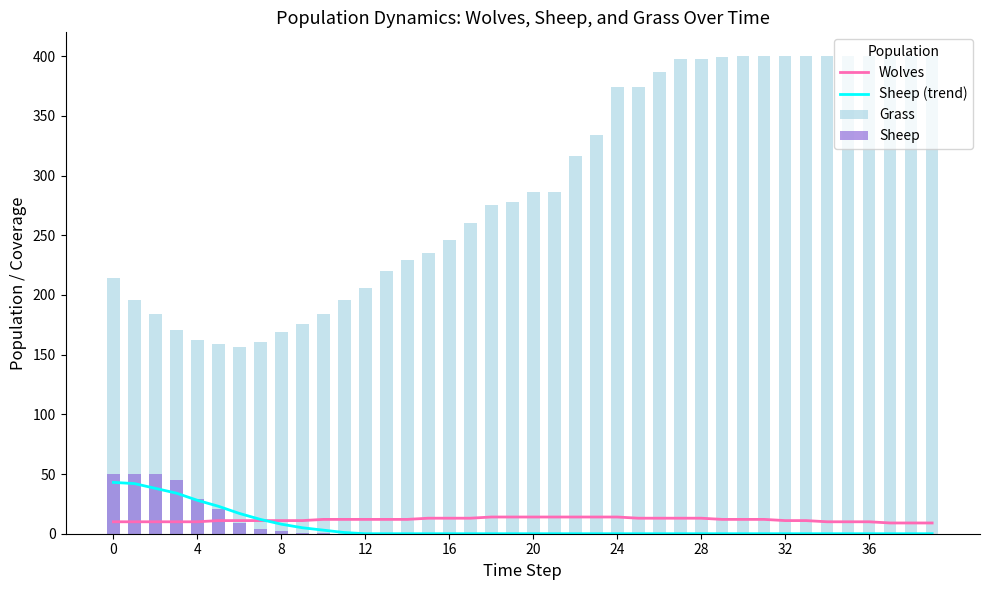

What is the total value across all series at 18?

289